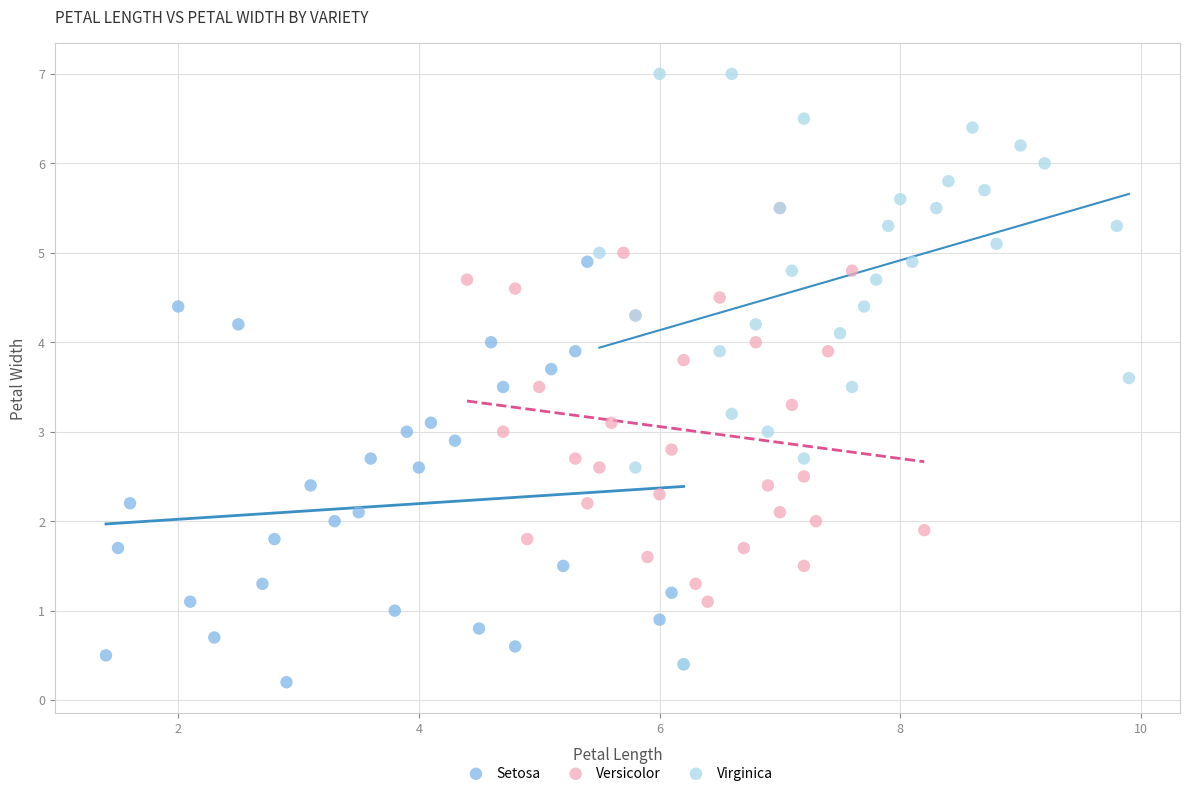

Which series contains the lowest Y value?

Setosa